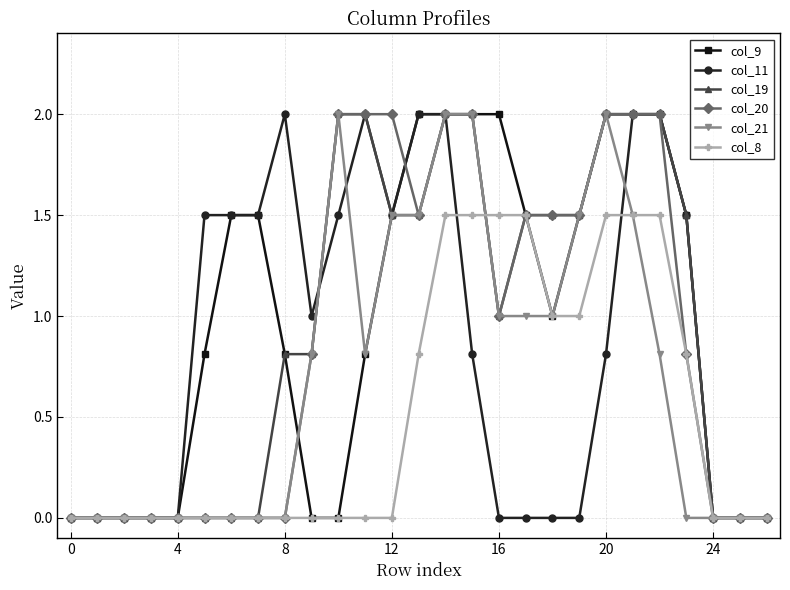

Count the number of data series in this chart.

6